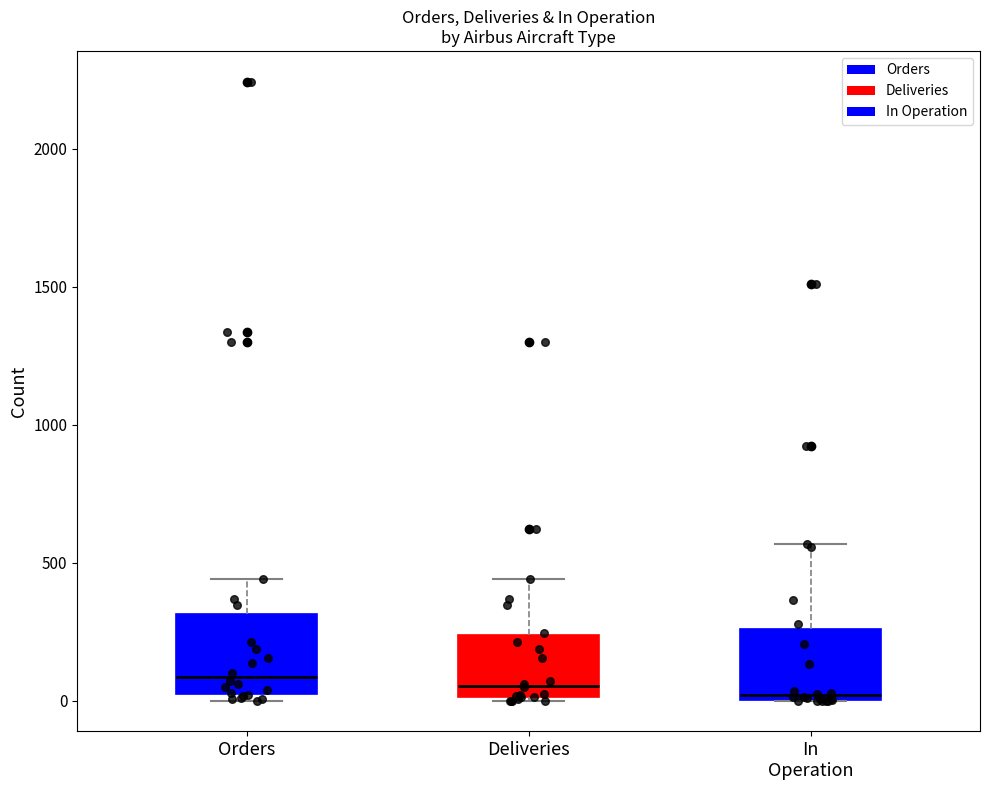

Reading left to right, transcribe this box plot: for each box, give where its median line is, the range the box spans, and where its two whiskers end, as read against the y-axis. The values are not printed on the chart, so give them approximately, as read against the axis.

Orders: median 100, box 0 to 300, whiskers 0 (just below the box's lower edge) to 450
Deliveries: median 50, box 0 to 250, whiskers 0 to 450
In Operation: median 0 (just above the box's lower edge), box 0 to 250, whiskers 0 to 550